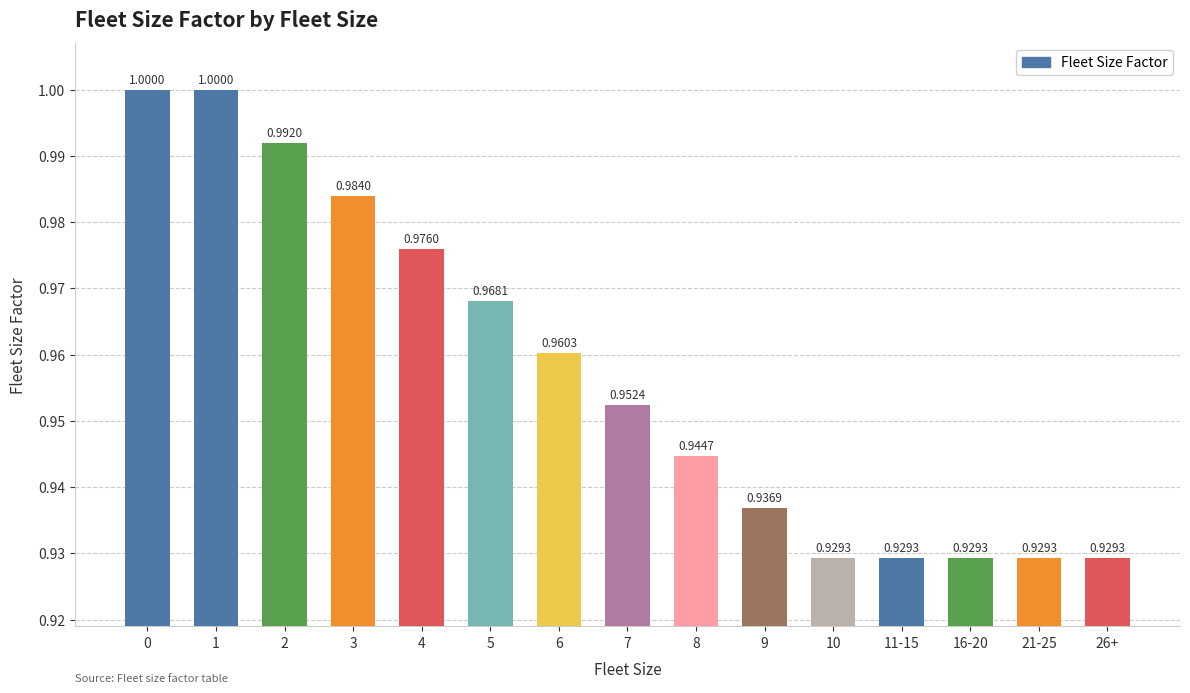

What is the sum of the values at 2 and 11-15?

1.9